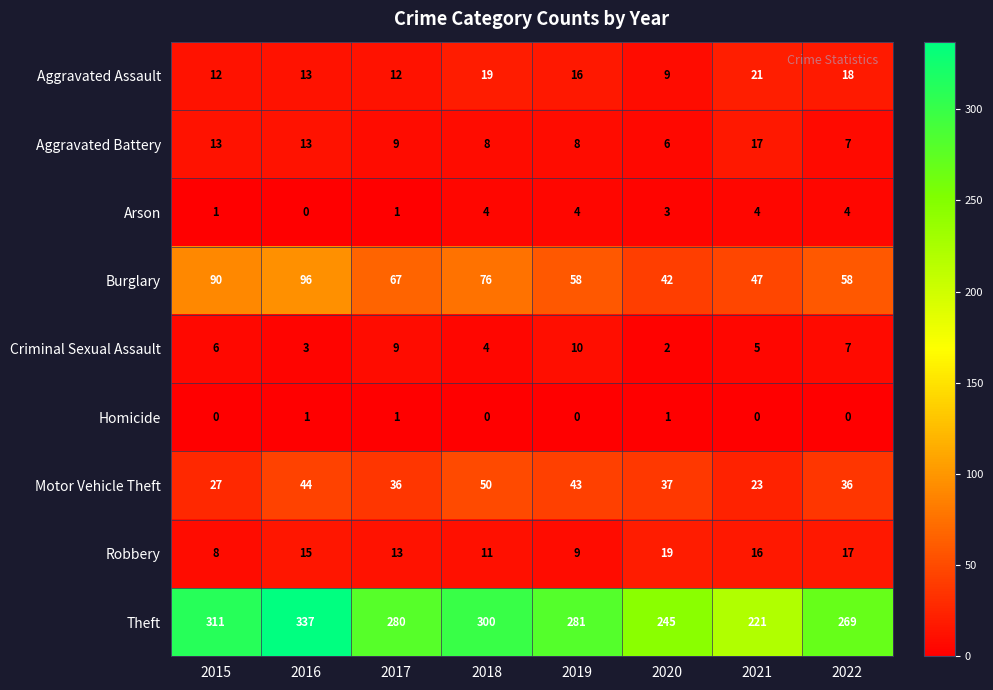

How many data points does each series have?

8